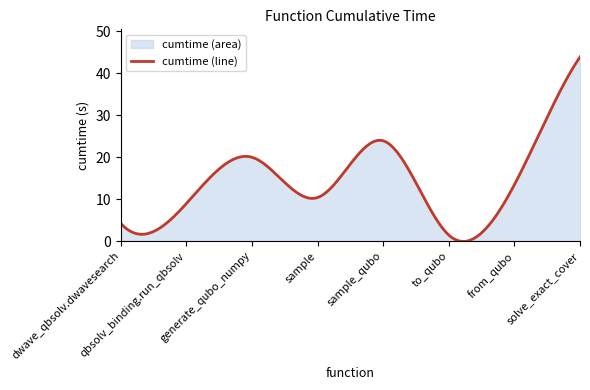

What is the minimum value shown in the chart?

-0.1